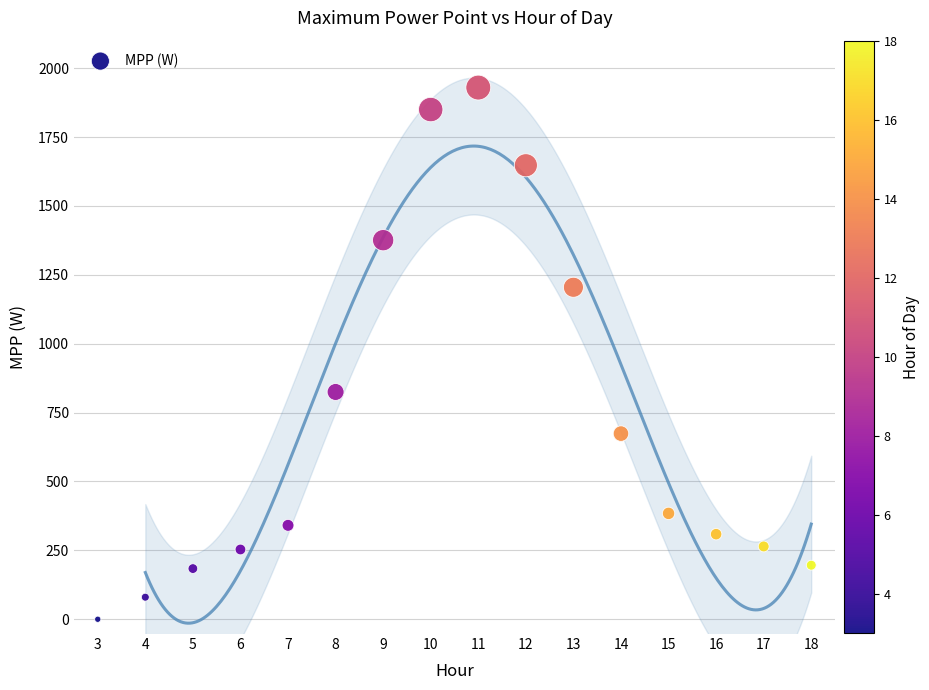

What Y value in the scatter plot is closest to 964?

824.9